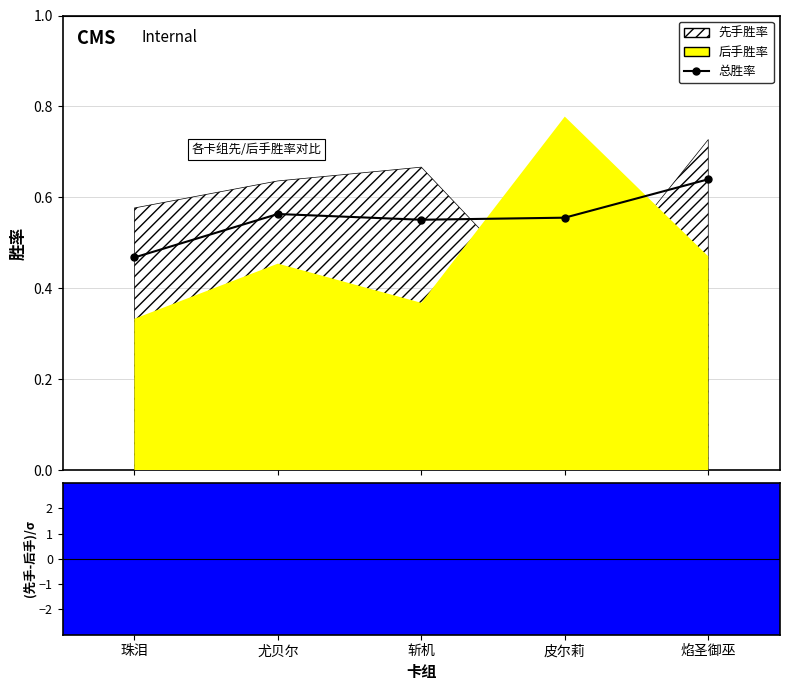

How many lines are shown in the chart?

1